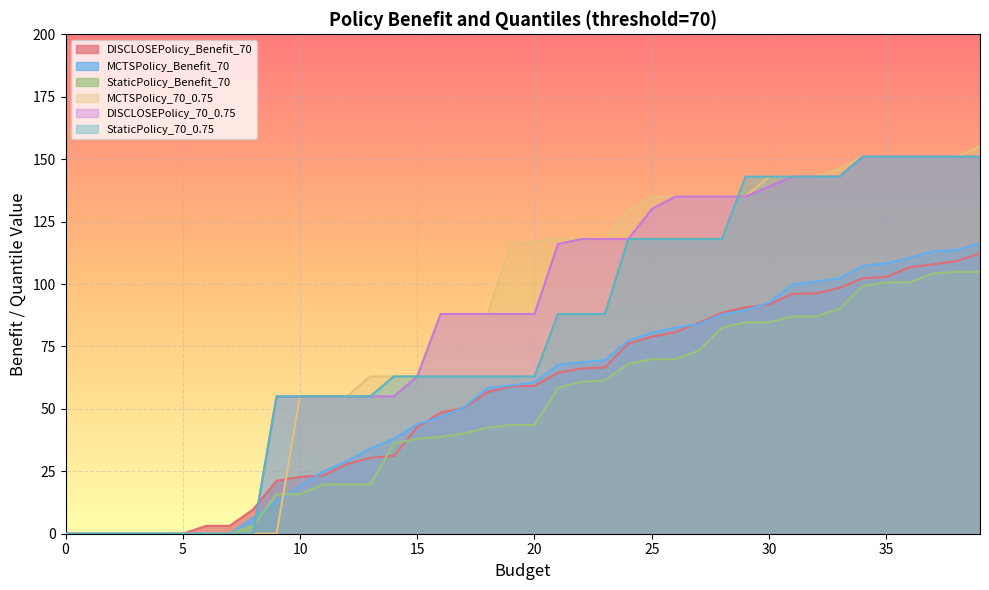

What are all the series names shown in the legend?

DISCLOSEPolicy_Benefit_70, MCTSPolicy_Benefit_70, StaticPolicy_Benefit_70, MCTSPolicy_70_0.75, DISCLOSEPolicy_70_0.75, StaticPolicy_70_0.75